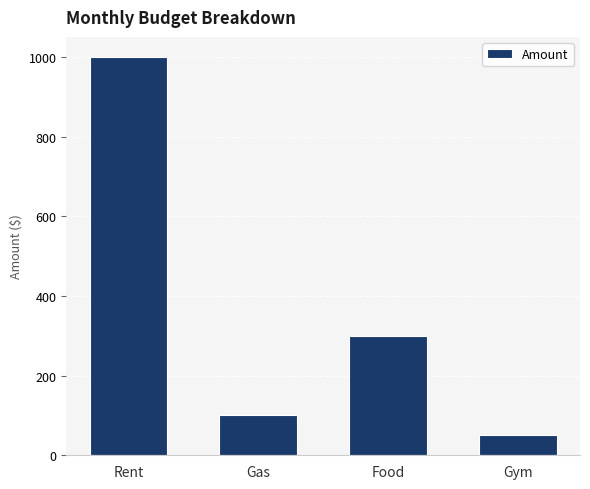

Approximately how many times larger is the value at Gym compared to Gas?

0.5